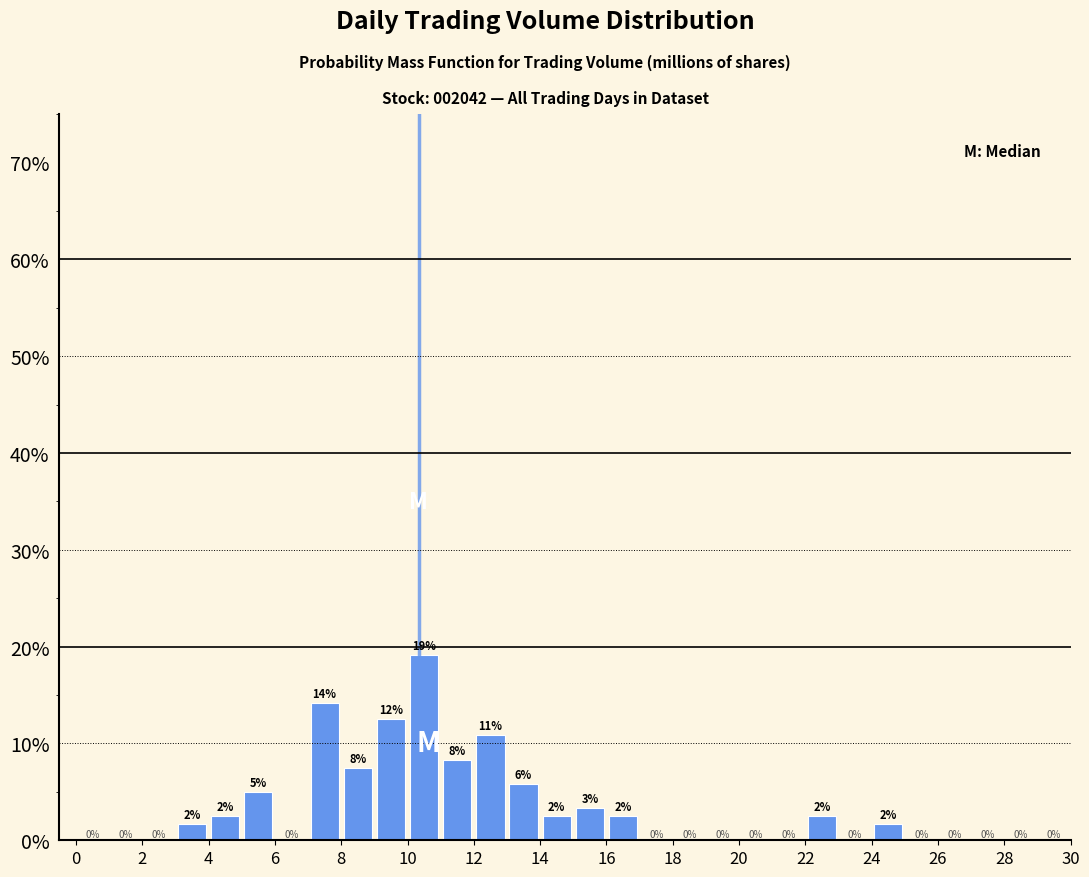

Which range on the x-axis has the tallest bar?

10 to 11